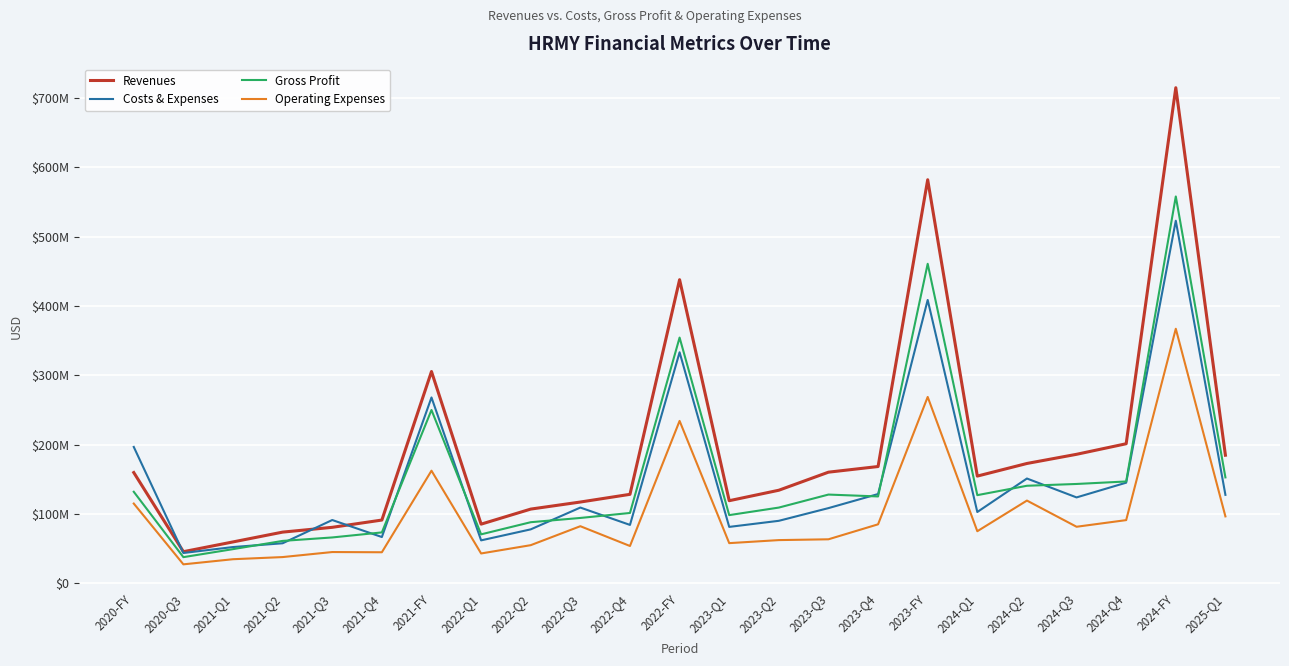

What are all the series names shown in the legend?

Revenues, Costs & Expenses, Gross Profit, Operating Expenses